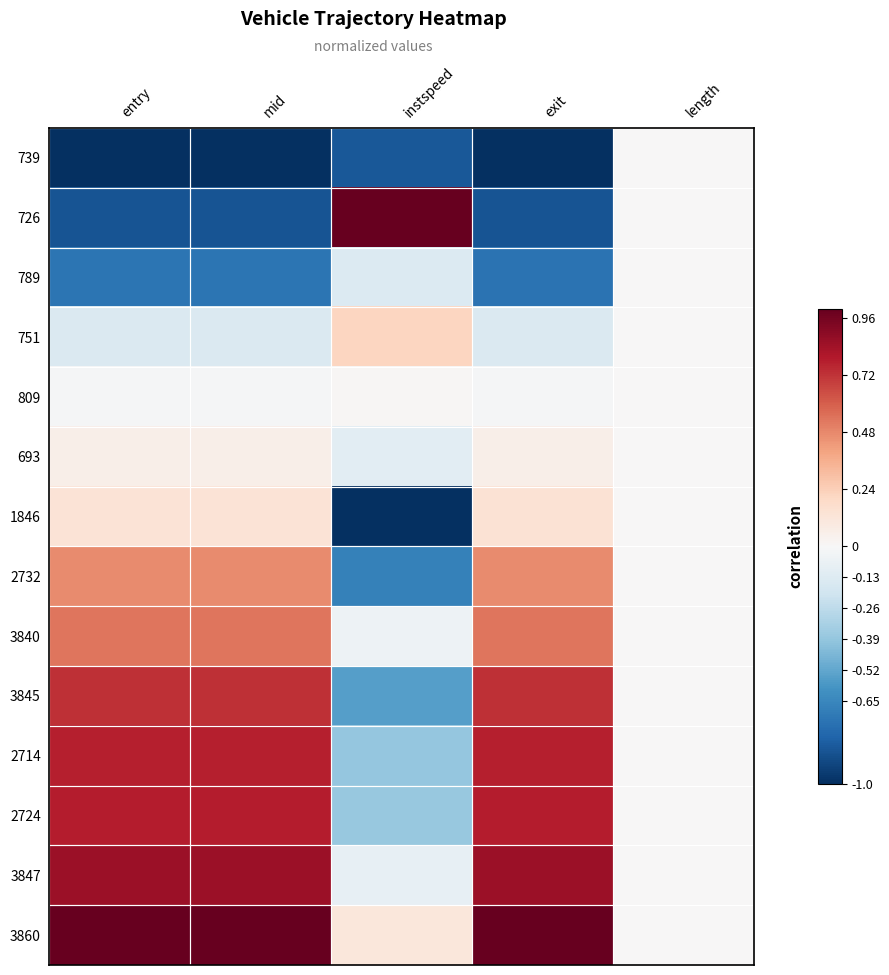

Which has a higher value, instspeed or mid?

instspeed